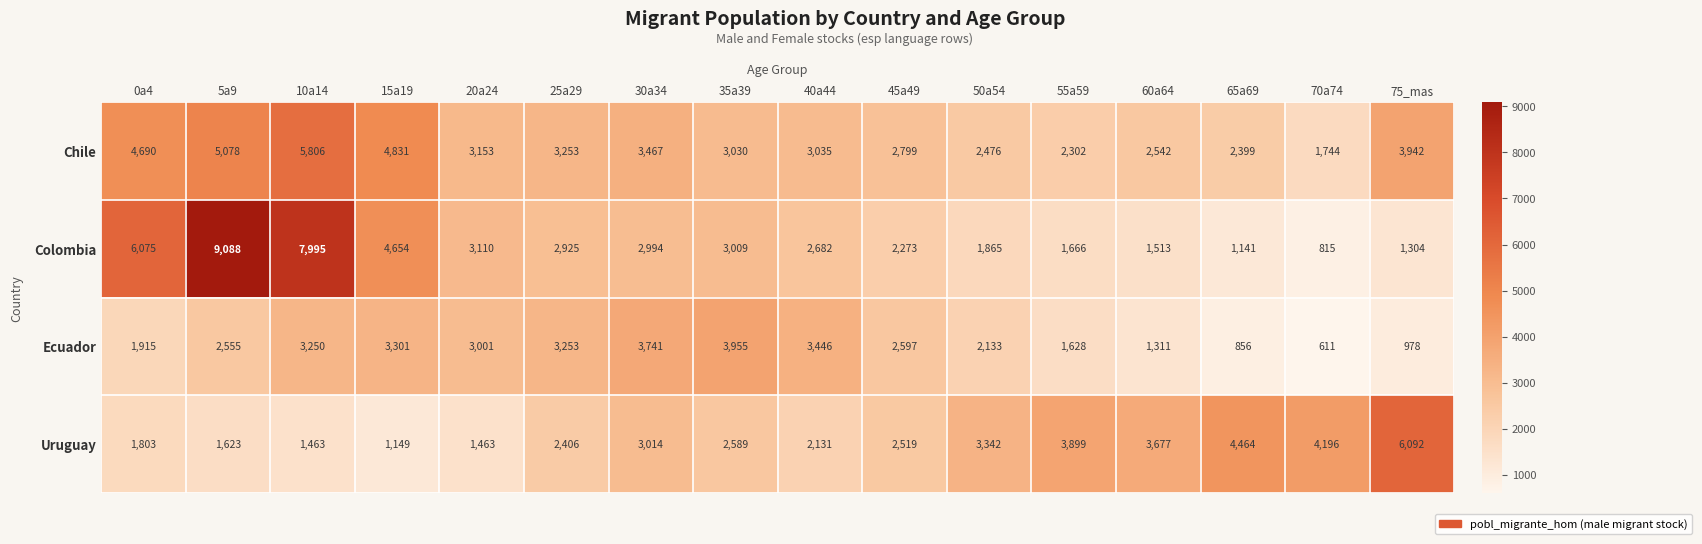

What is the spread (max minus min) of values at 0a4?

4272